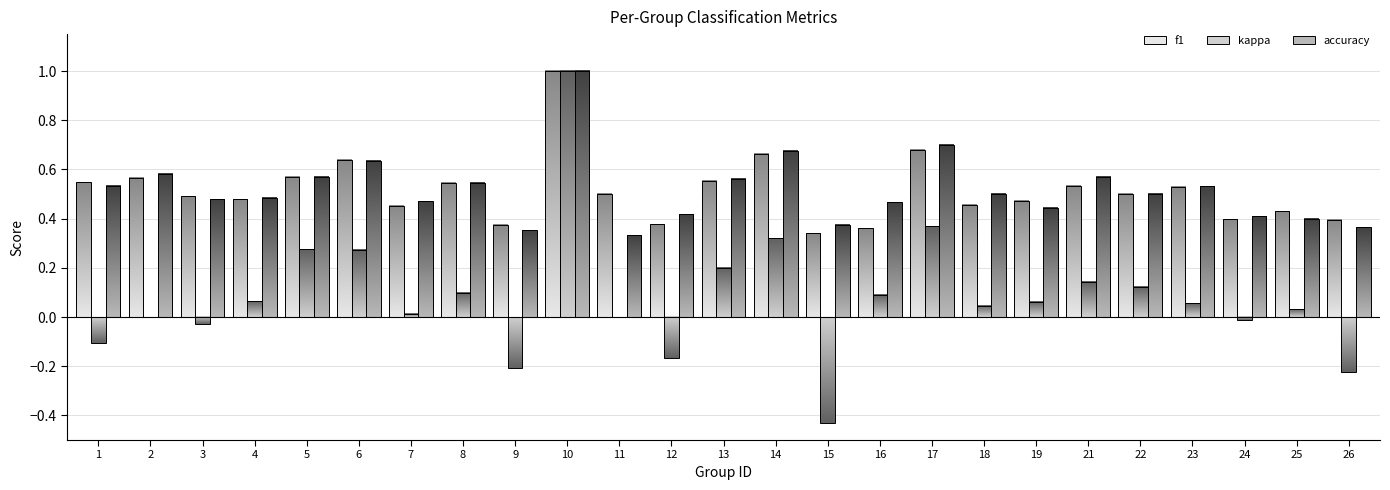

Which label corresponds to the smallest value in the chart?

15